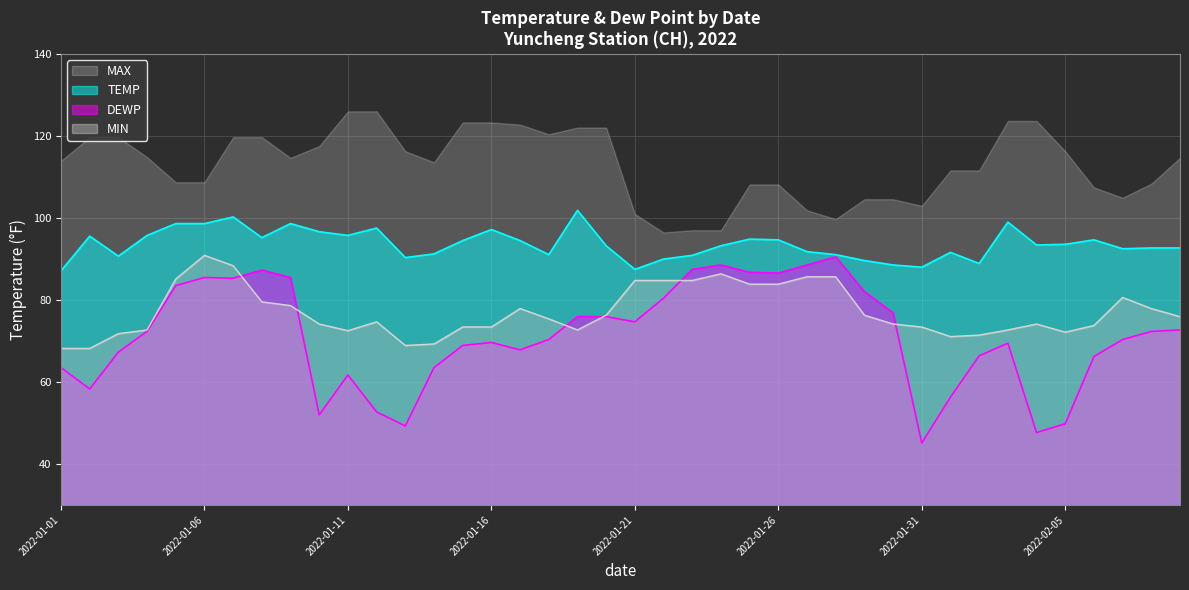

The value of MIN at 2022-02-05 is 72.1. True or false?

True